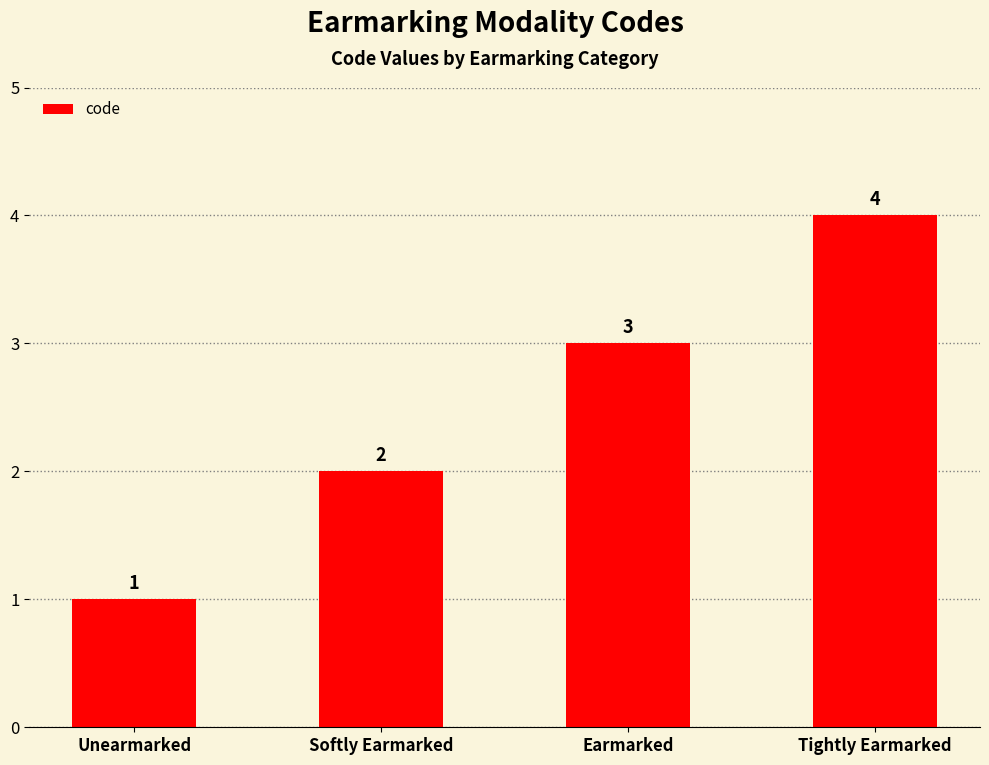

What is the ratio of the value at Tightly Earmarked to the value at Unearmarked?

4.0